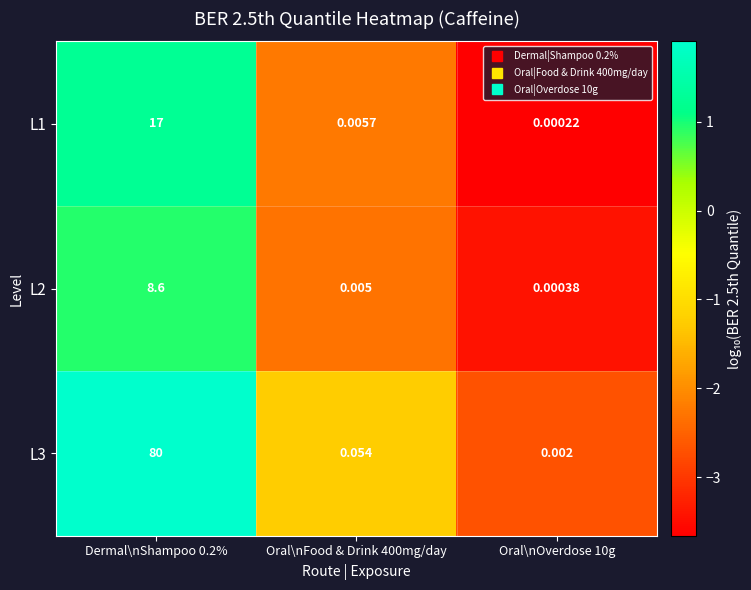

Rank the series by their maximum value, from lowest to highest.

L2, L1, L3